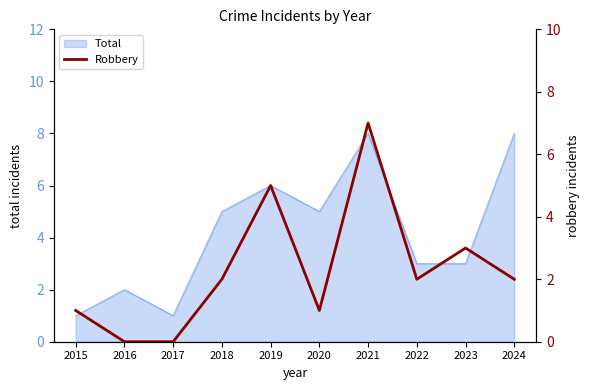

What is the value of the 1st point from the left?

1